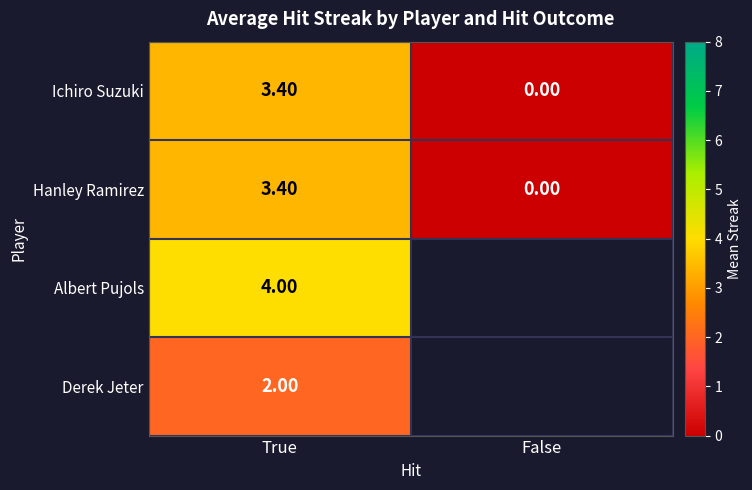

Which label corresponds to the largest value in the chart?

True